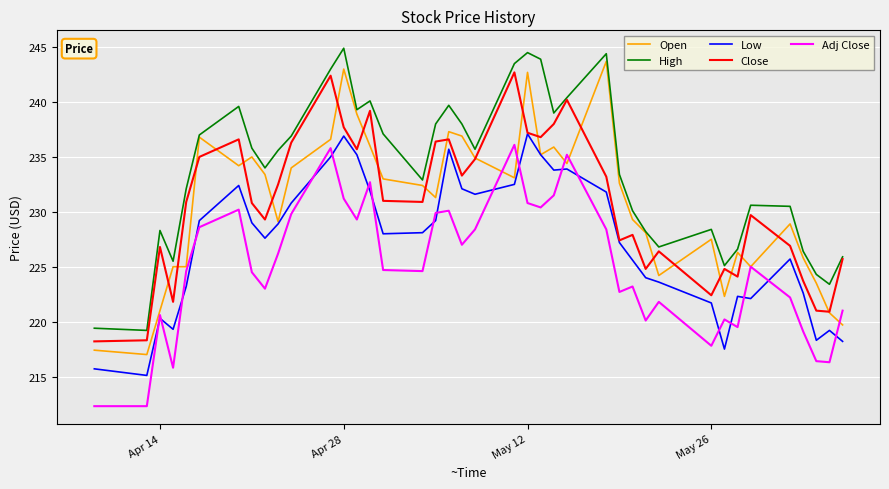

What is the maximum value shown in the chart?

244.9